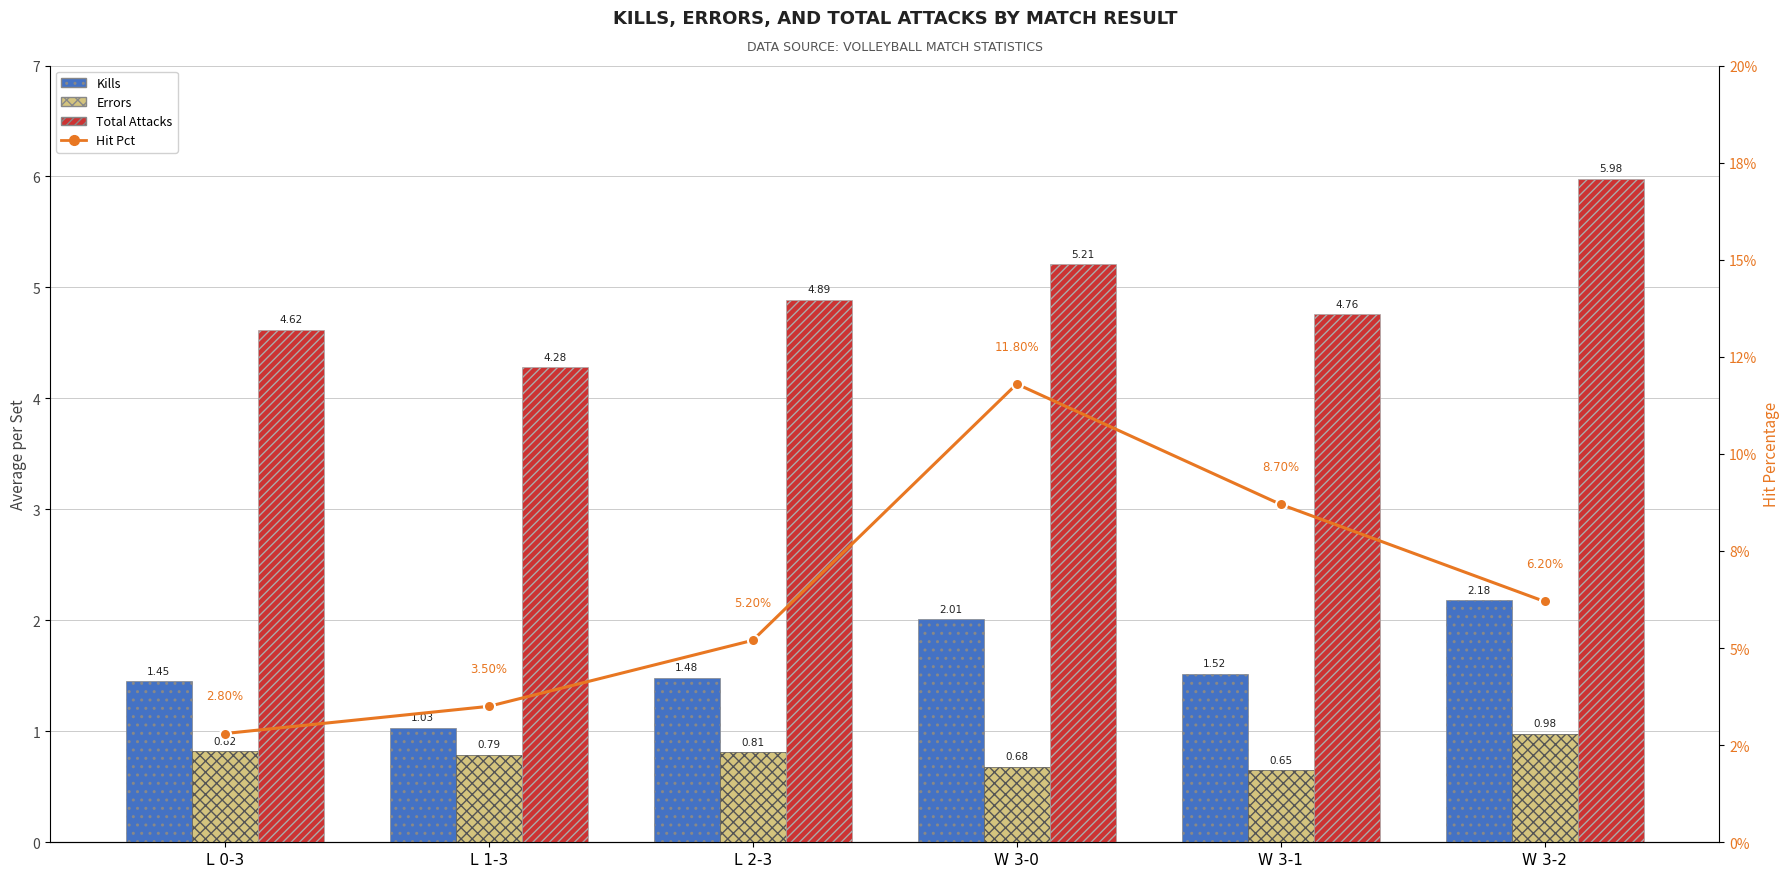

What is the total value across all series at L 2-3?

7.2